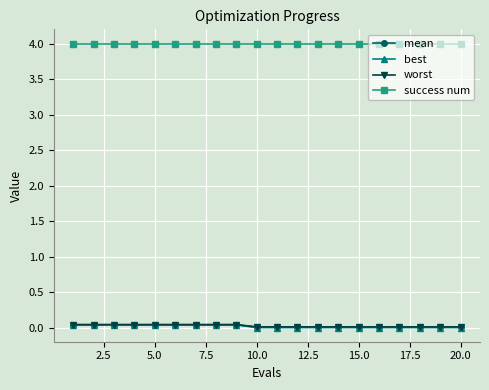

Does the chart display data point markers on the line(s)?

Yes